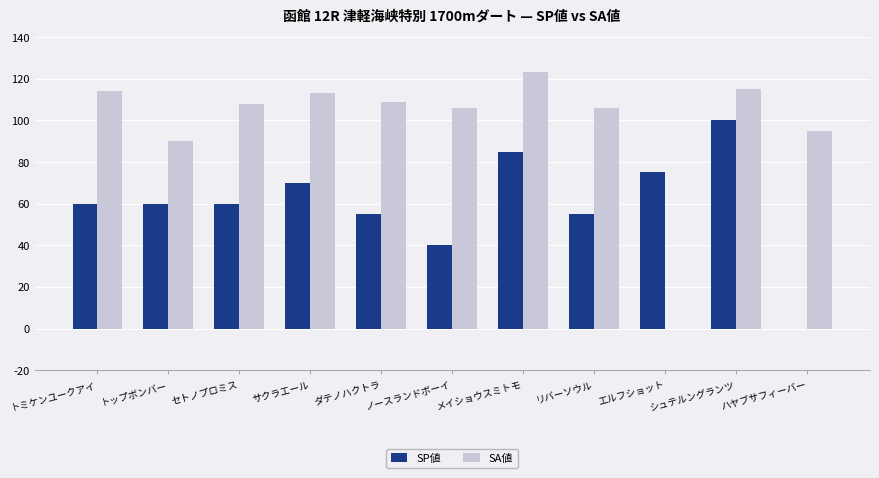

Is the value of SA値 at ハヤブサフィーバー greater than the value of SP値 at サクラエール?

Yes